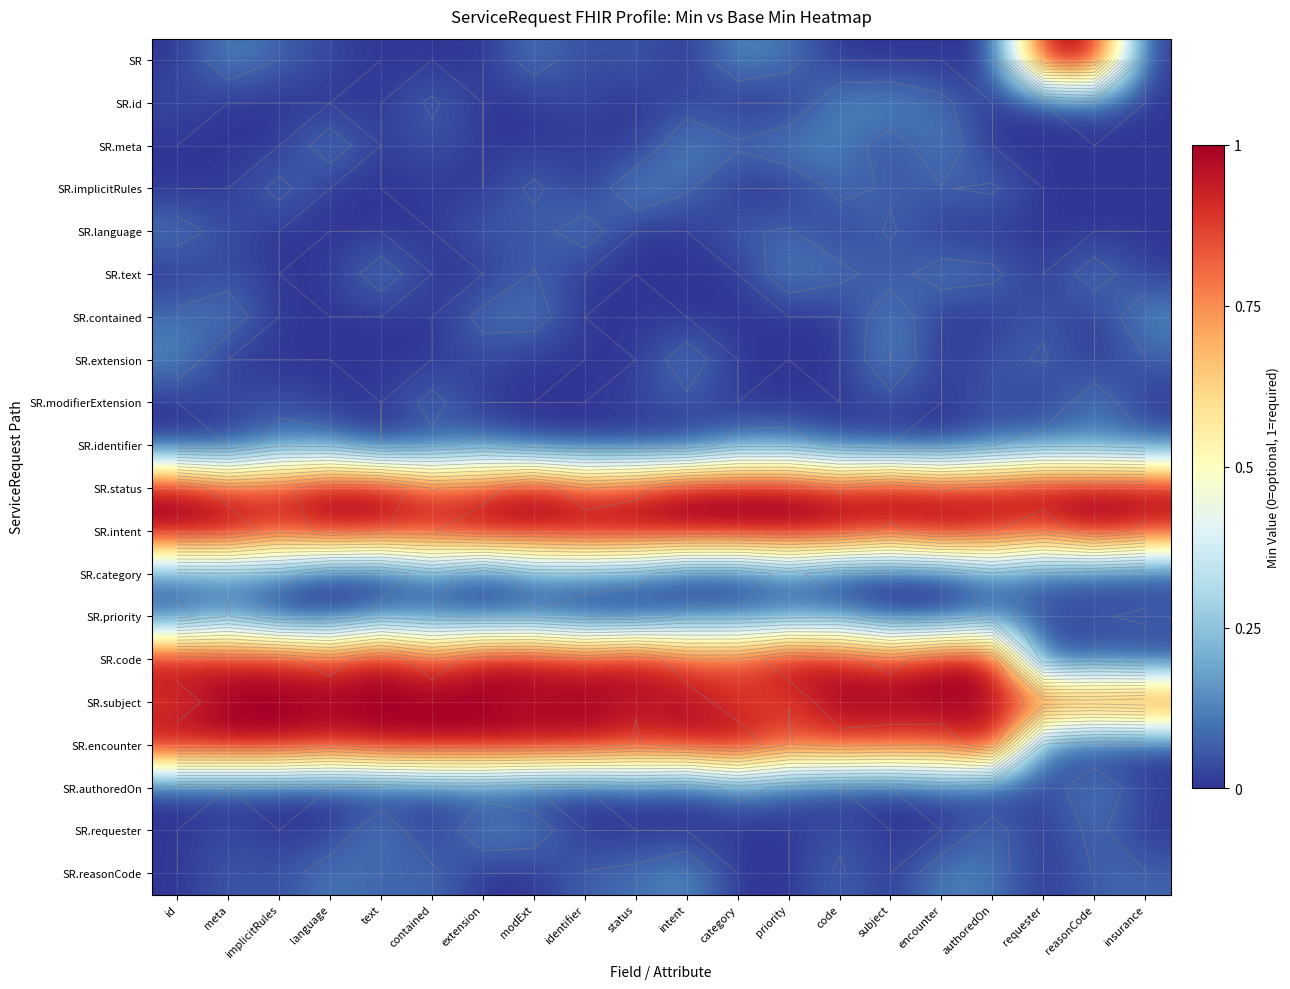

The SR series shows 0.1 at identifier. True or false?

False